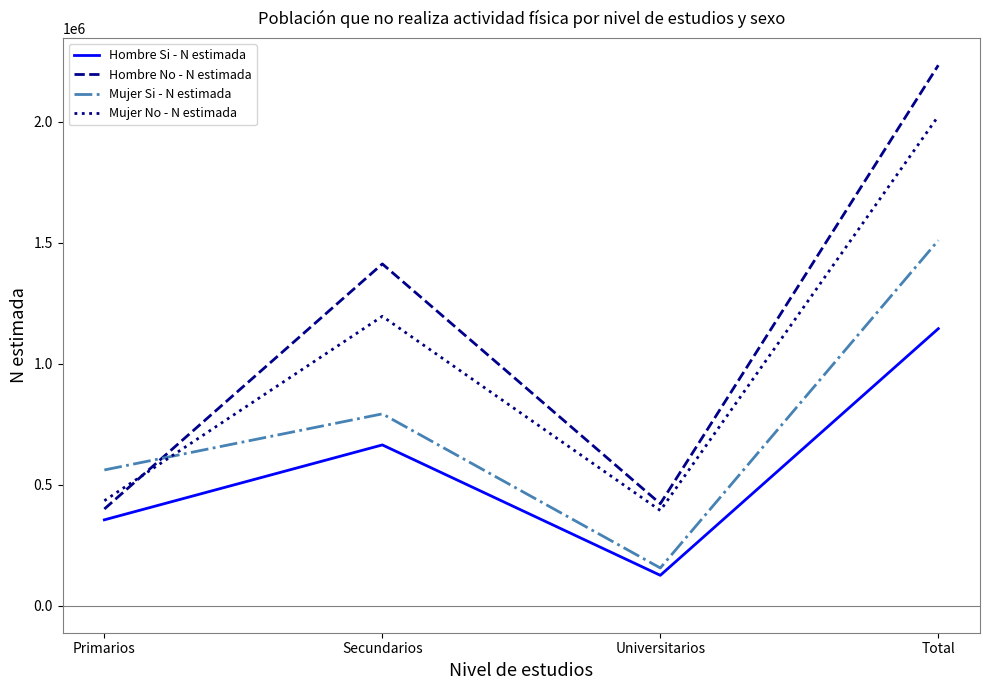

Reading left to right, transcribe all the data shown in this chart.

Hombre Si - N estimada: Primarios=354778	Secundarios=664277	Universitarios=125524	Total=1144579
Hombre No - N estimada: Primarios=399569	Secundarios=1412108	Universitarios=421362	Total=2233039
Mujer Si - N estimada: Primarios=560857	Secundarios=792592	Universitarios=155886	Total=1509335
Mujer No - N estimada: Primarios=433803	Secundarios=1195708	Universitarios=393254	Total=2022765